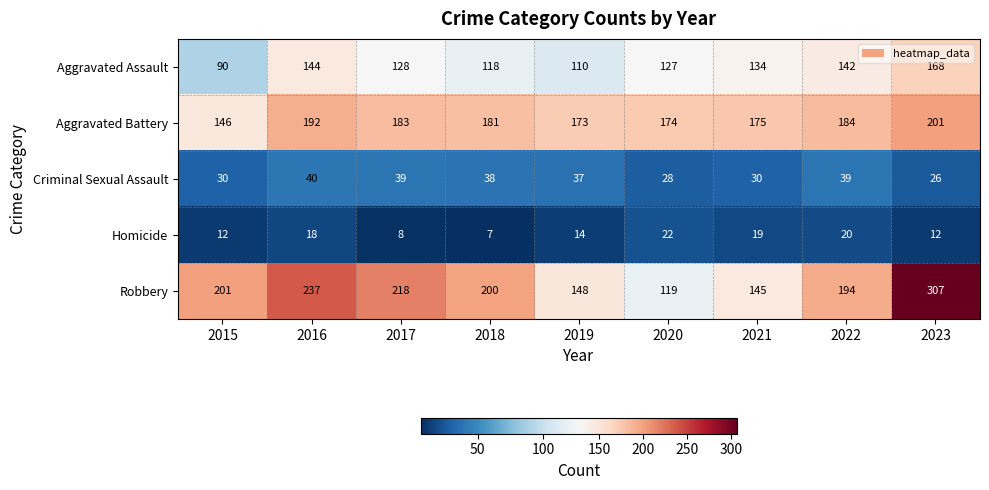

How many data points in Criminal Sexual Assault are less than 37?

4